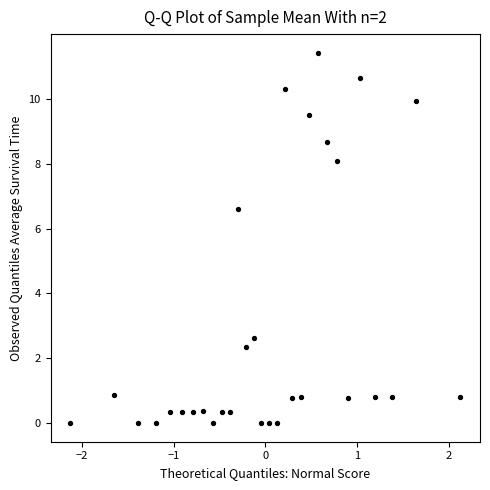

What is the range of X values (max minus min)?

4.3